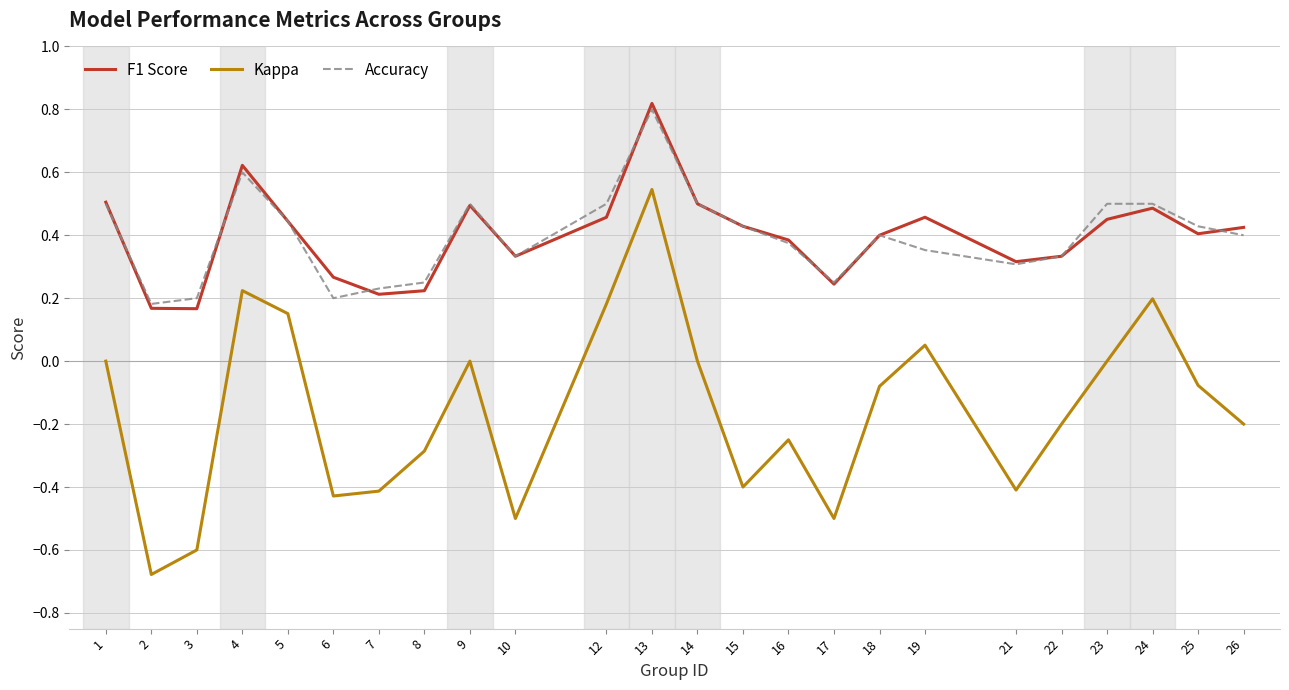

At which category is the sum across all series the highest?

13